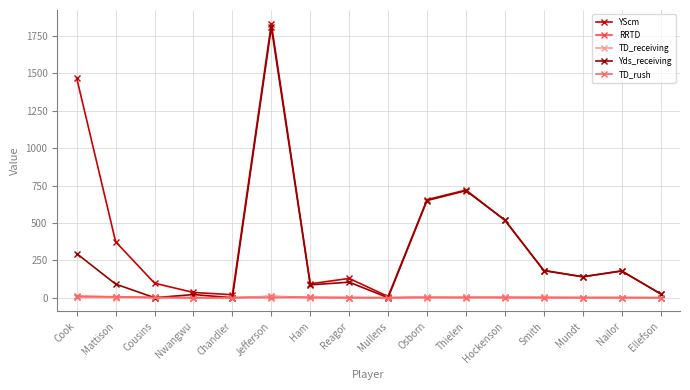

Which series has the largest total across all categories?

YScm